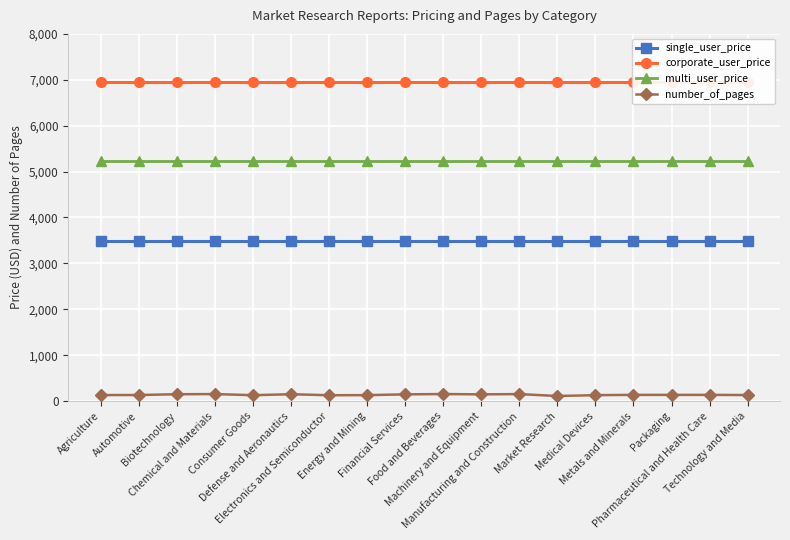

Rank the series by their average value, from lowest to highest.

number_of_pages, single_user_price, multi_user_price, corporate_user_price